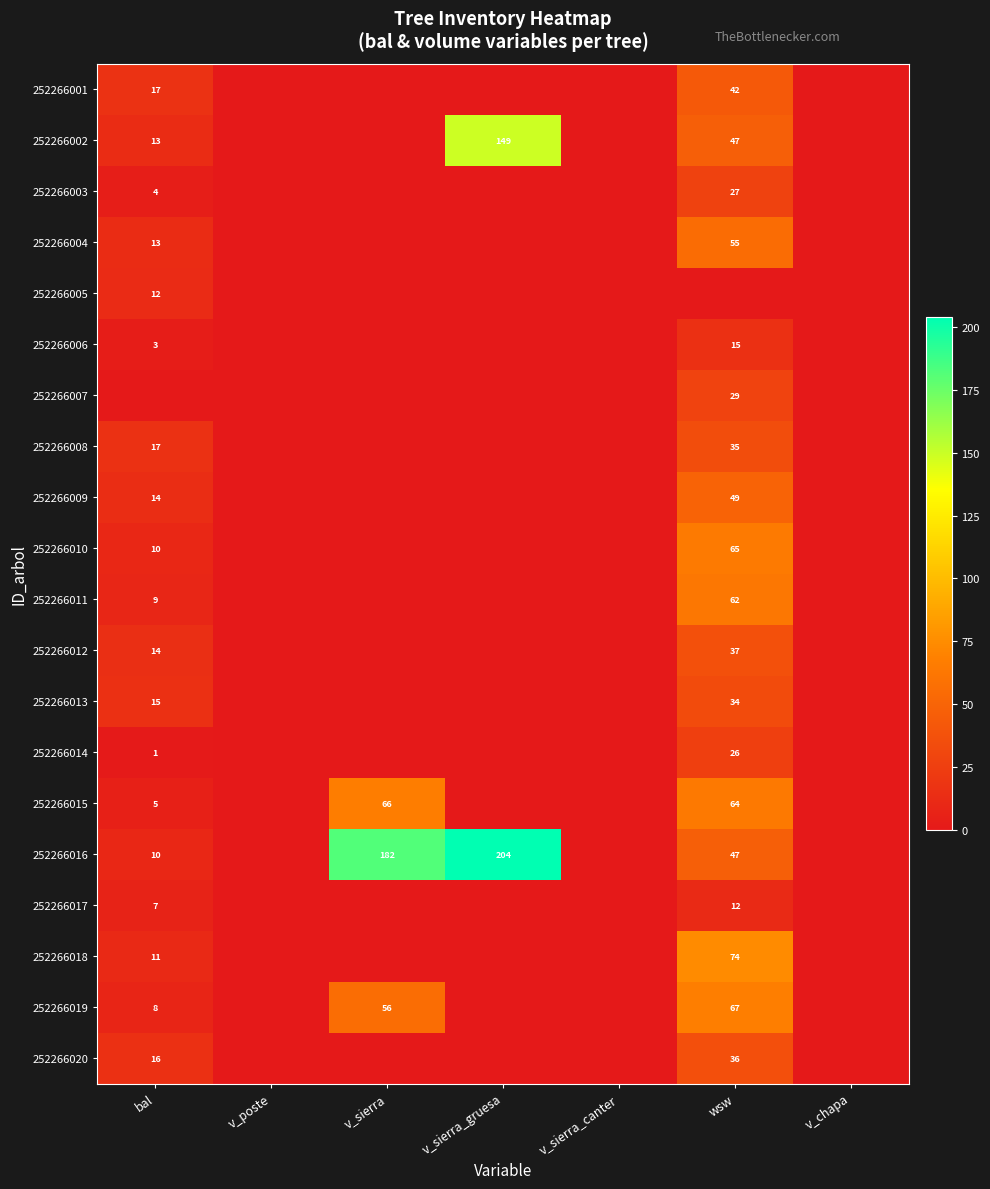

True or false: 252266001 has a value of 17 at bal.

True